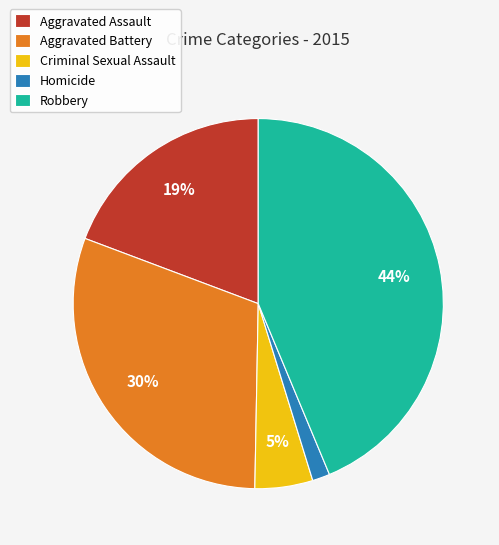

Does any single category account for the majority?

No